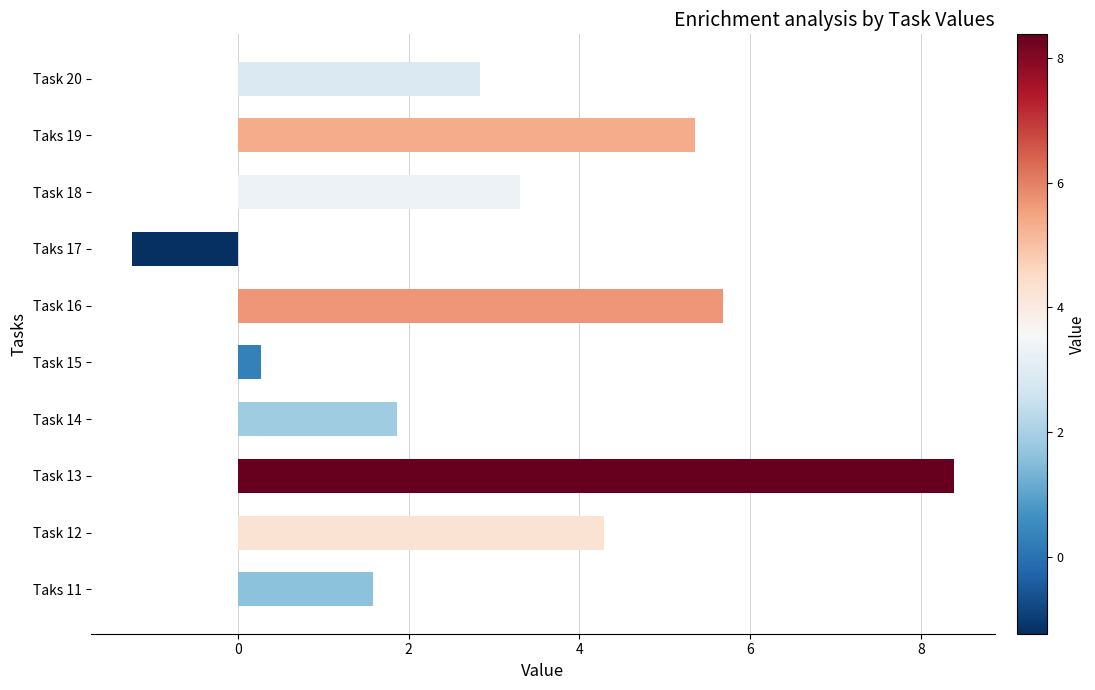

Read the value at Task 13.

8.4